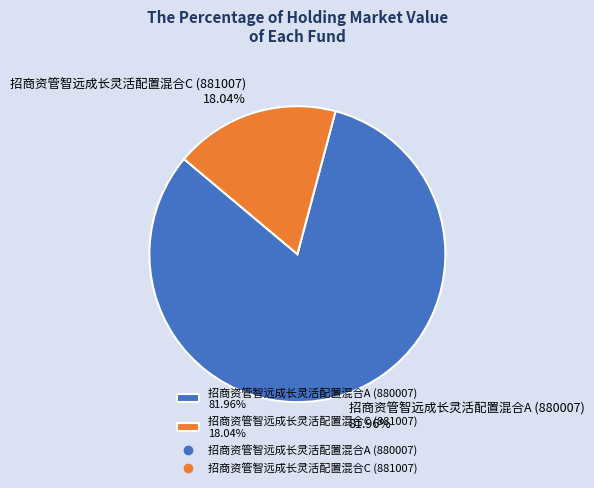

To the nearest percent, what portion does 招商资管智远成长灵活配置混合C (881007) represent?

18%